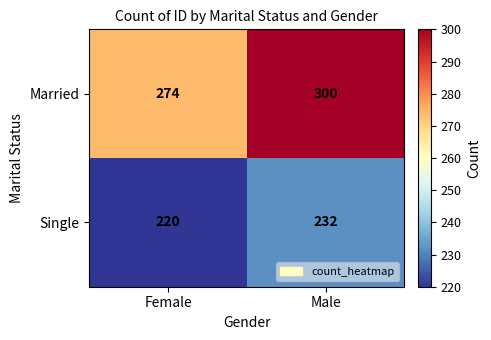

What is the difference between the Single values at Male and Female?

12